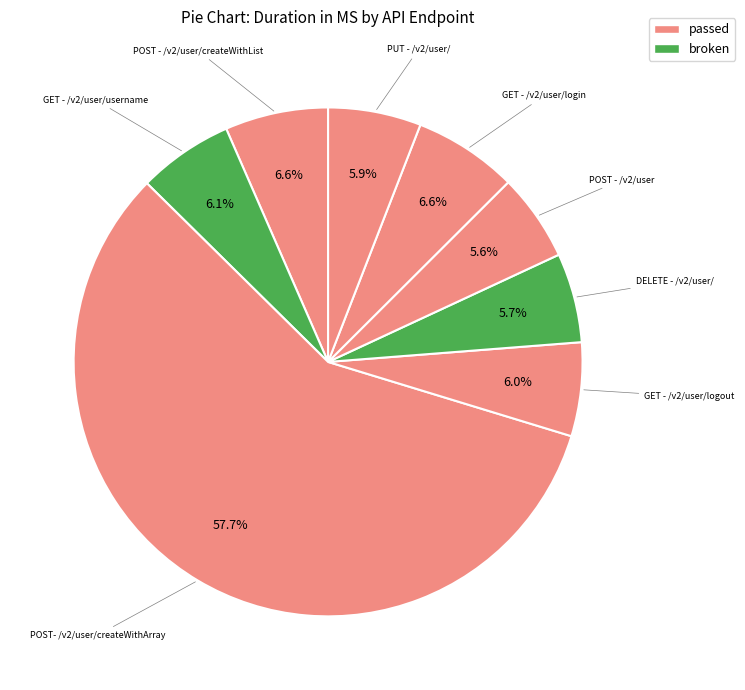

How many slices are in this pie chart?

8